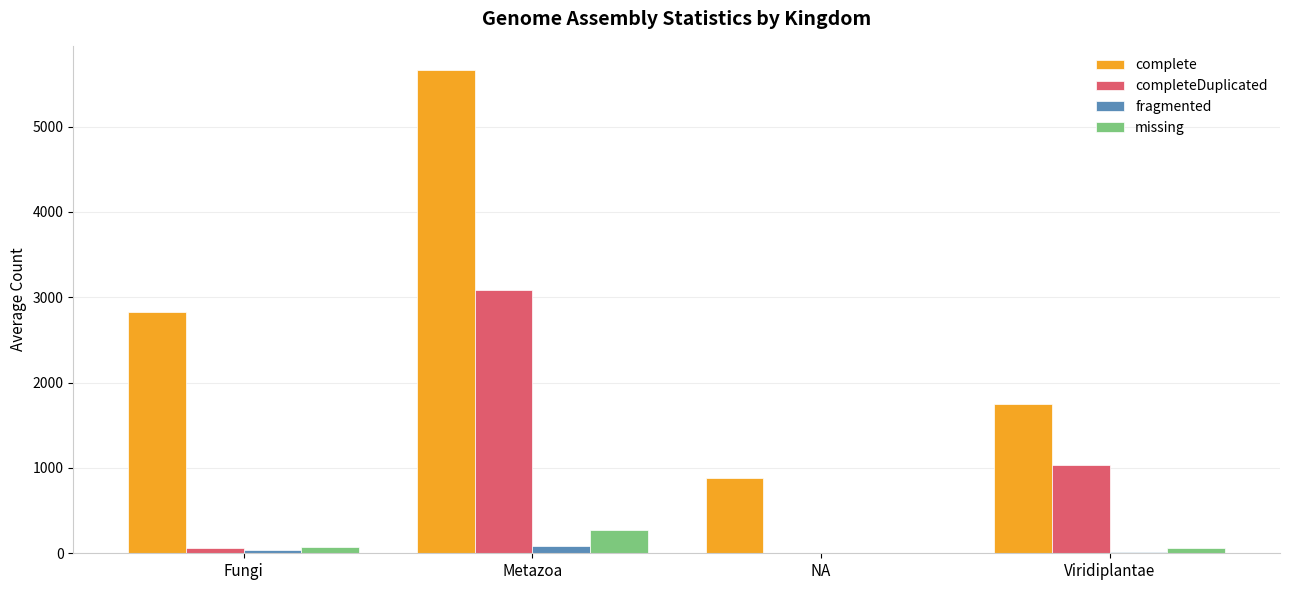

What is the sum of all complete values?

11121